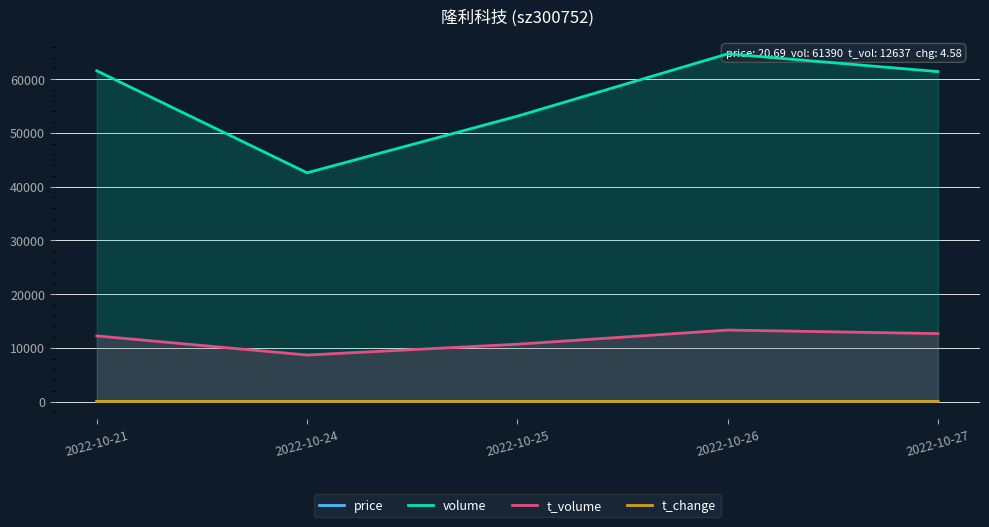

How many data points in volume are above 61390?

2